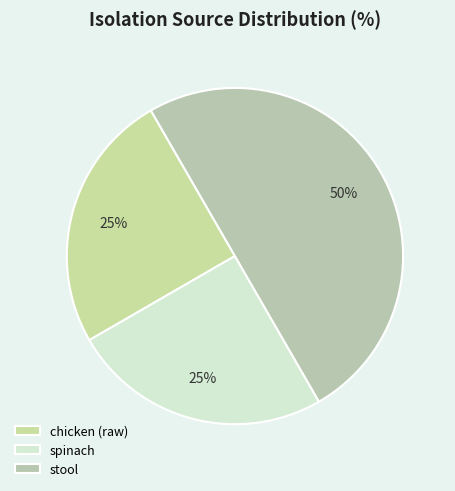

How many segments does this pie chart have?

3